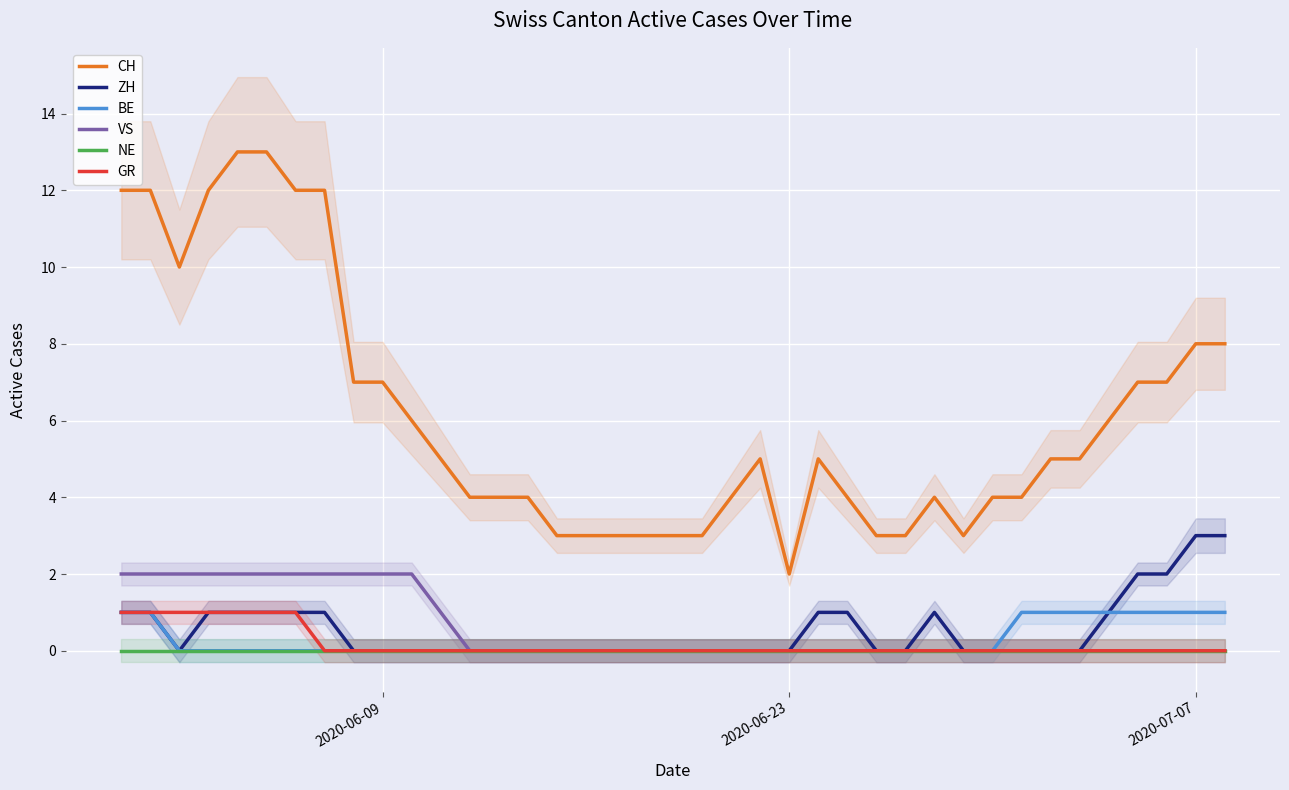

What is the average value of the VS series?

1